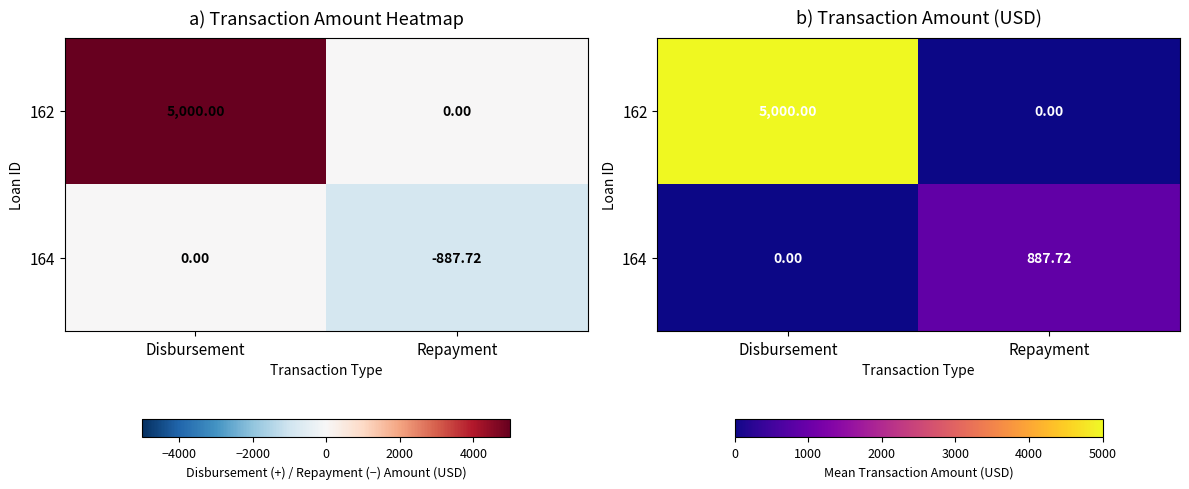

Which series has the largest range (max minus min)?

162